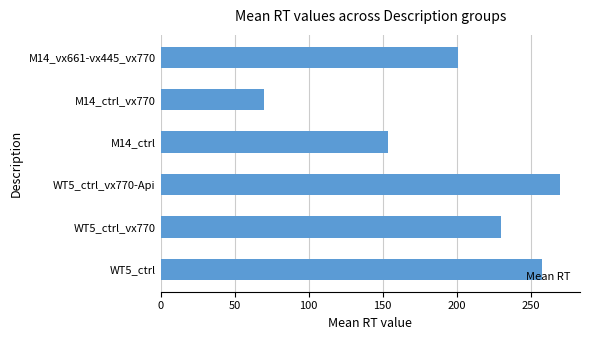

How many bars are there in total?

6